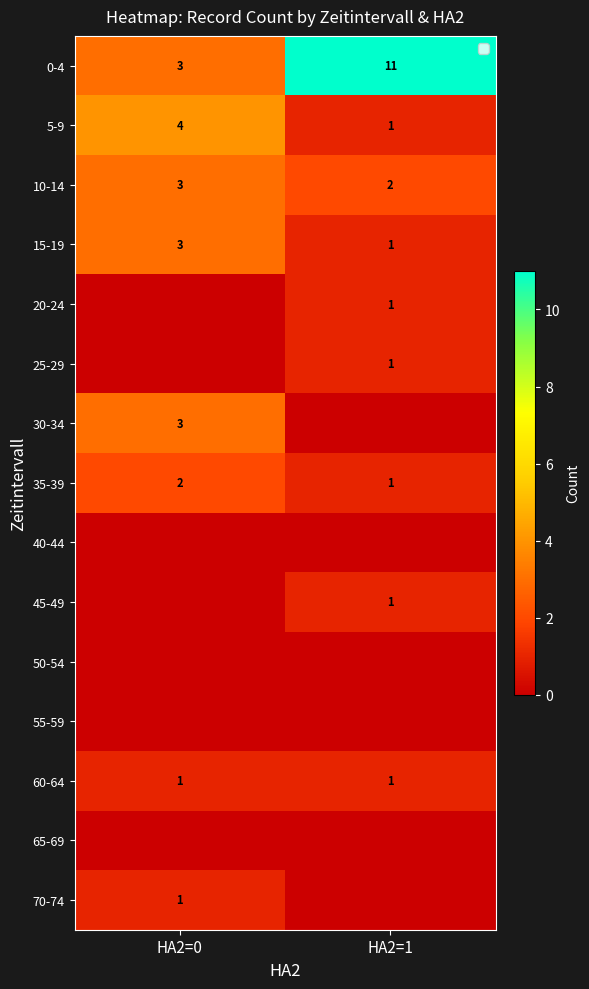

What is the highest value of the 5-9 series?

4